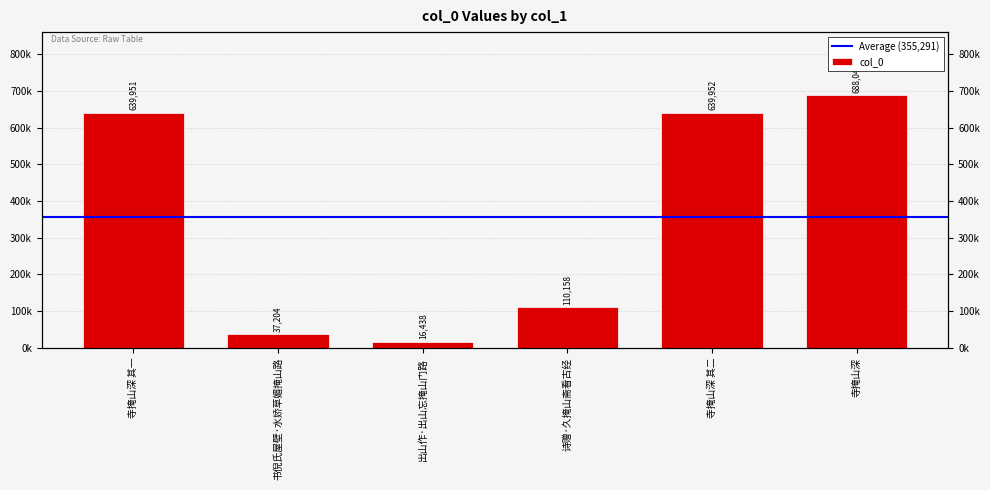

Reading left to right, transcribe all the data shown in this chart.

寺掩山深 其一=639951	书倪氏屋壁·水娇草媚掩山路=37204	出山作·出山忘掩山门路=16438	诗赠·久掩山斋看古经=110158	寺掩山深 其二=639952	寺掩山深=688044